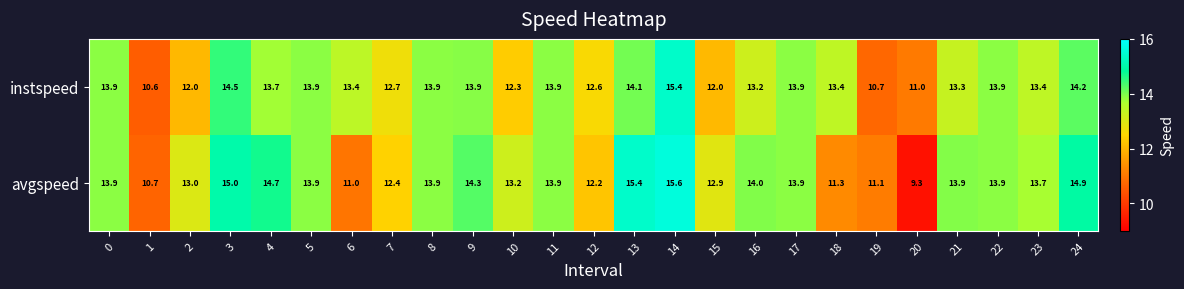

At which label is instspeed closest to 13?

16